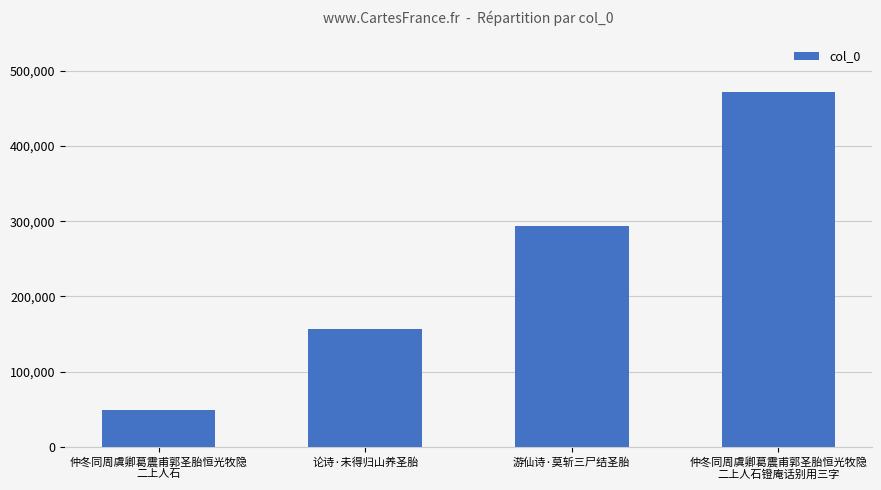

Does the chart contain stacked bars?

No